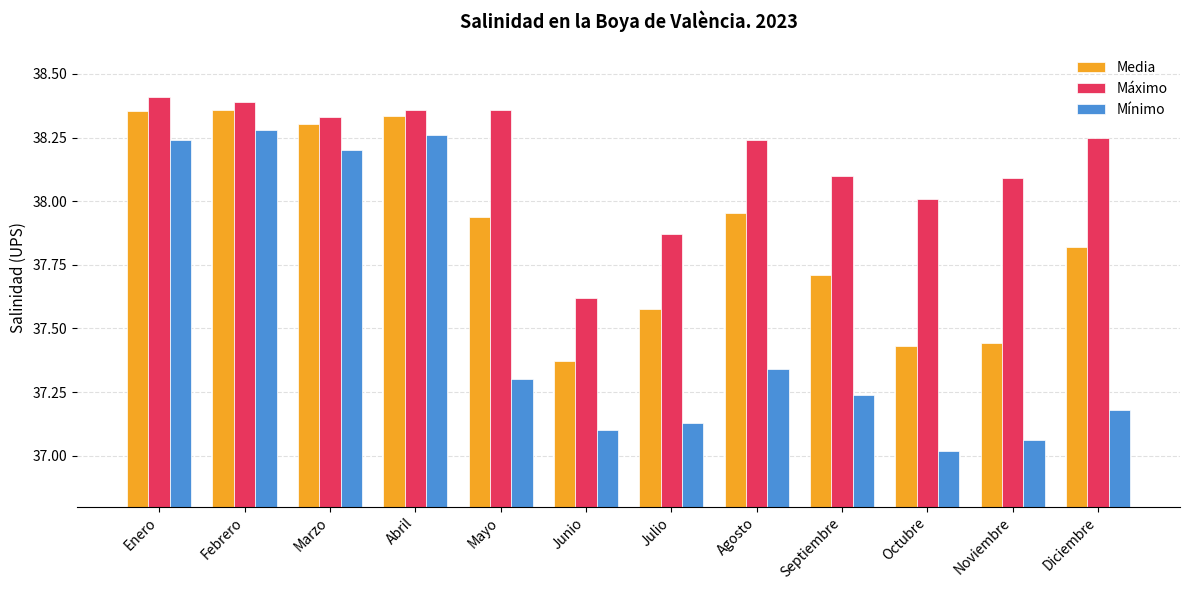

True or false: Mínimo has a value of 13.9 at Marzo.

False